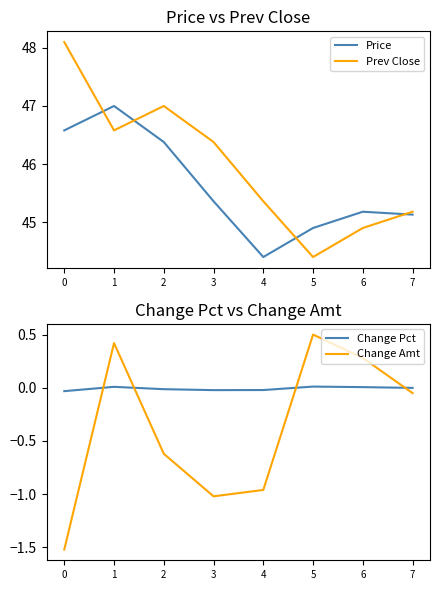

Rank the series at 7 from lowest to highest value.

Change Amt, Change Pct, Price, Prev Close